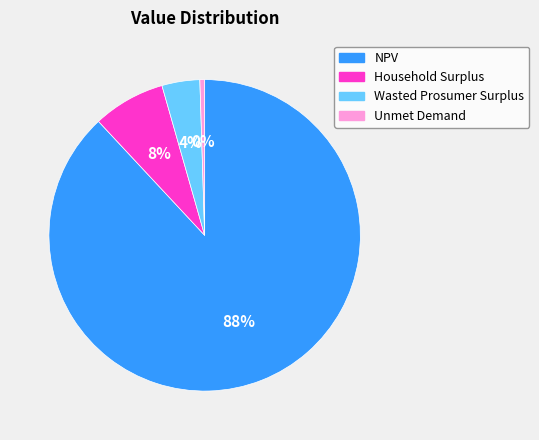

The NPV slice represents 88% of the pie. True or false?

True